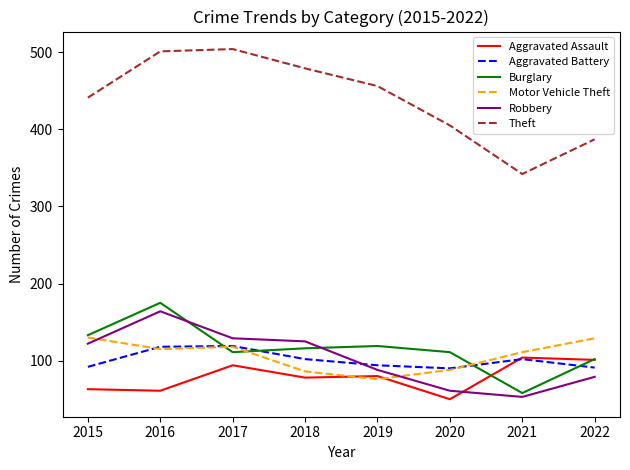

True or false: Aggravated Battery has more than 0 interior local peaks.

True